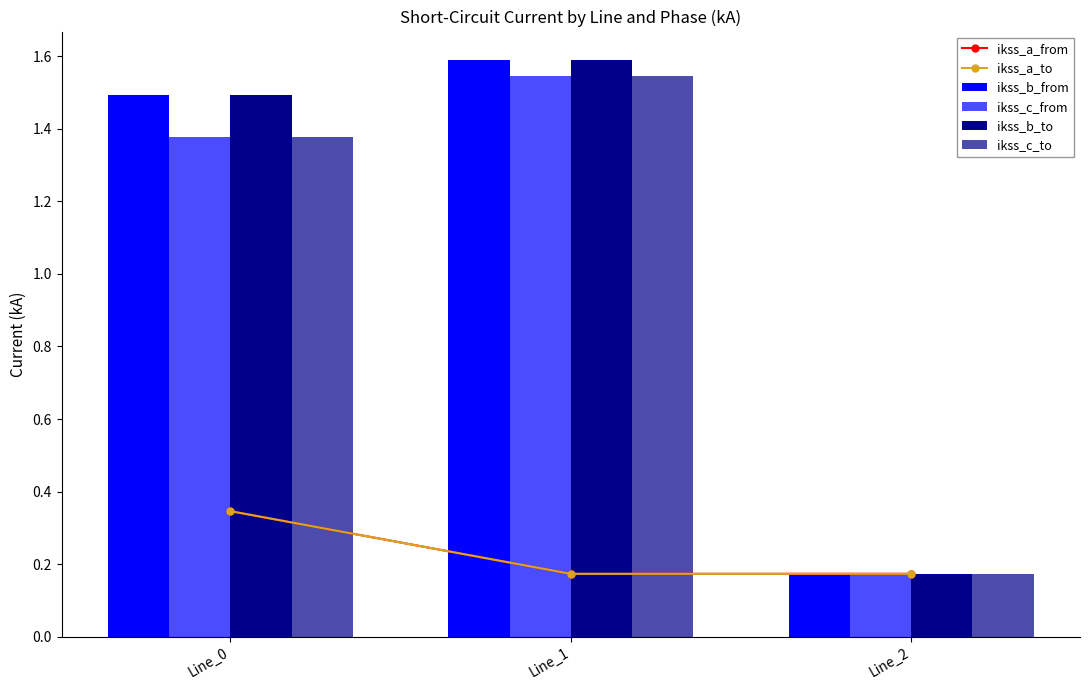

How many groups of bars are there?

3